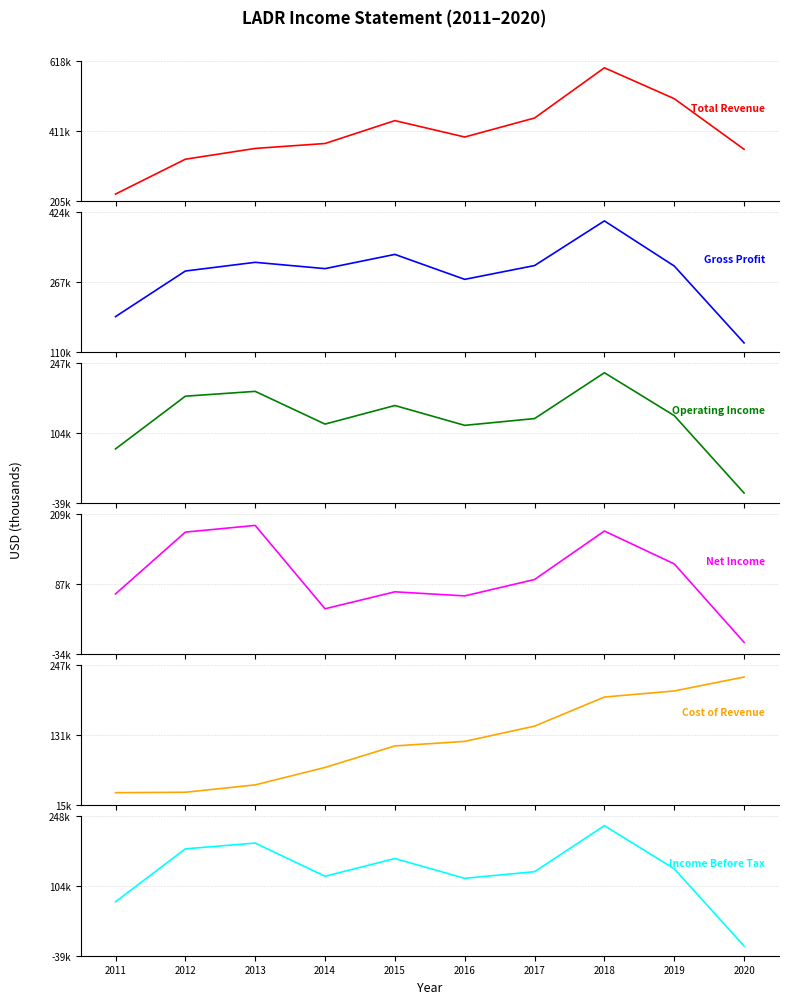

What is the value of the Net Income point at the 7th from the left?

-144700